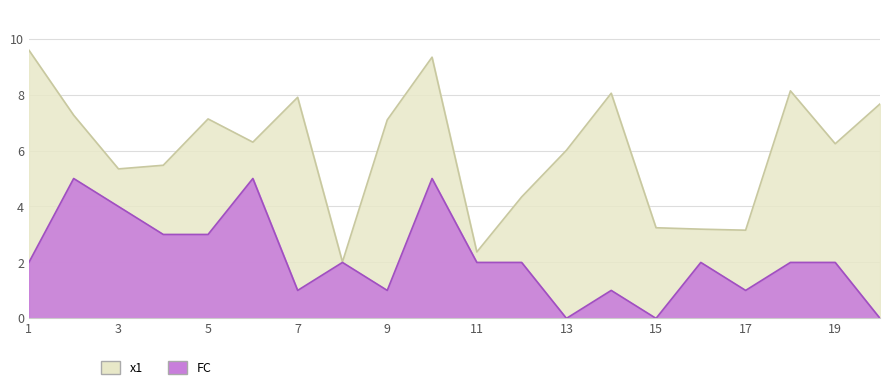

Rank the series by their average value, from highest to lowest.

x1, FC